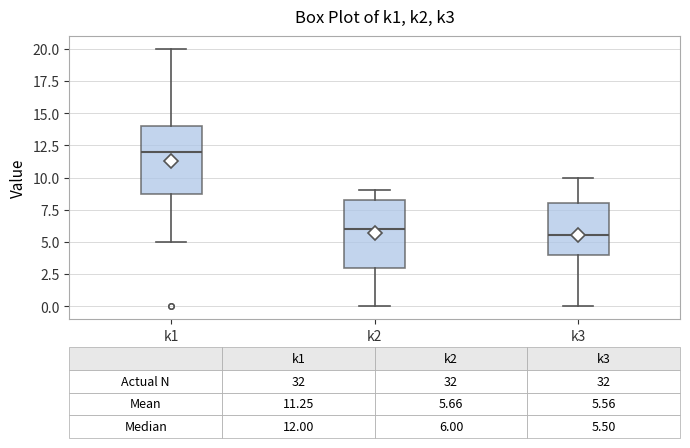

Which box has the lowest median line?

k3